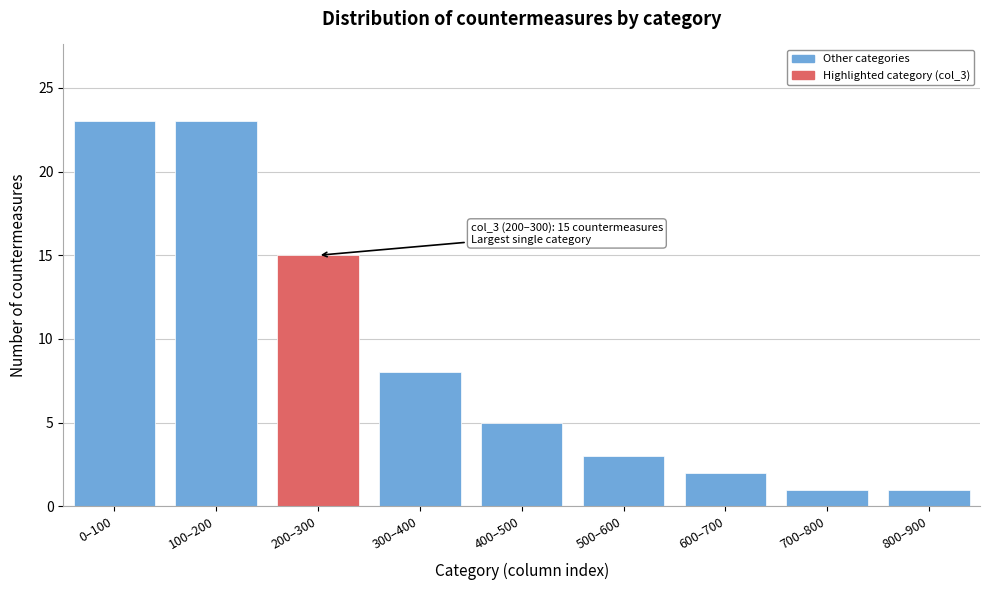

Reading left to right, list all the values displayed in this chart.

0–100=23	100–200=23	200–300=15	300–400=8	400–500=5	500–600=3	600–700=2	700–800=1	800–900=1